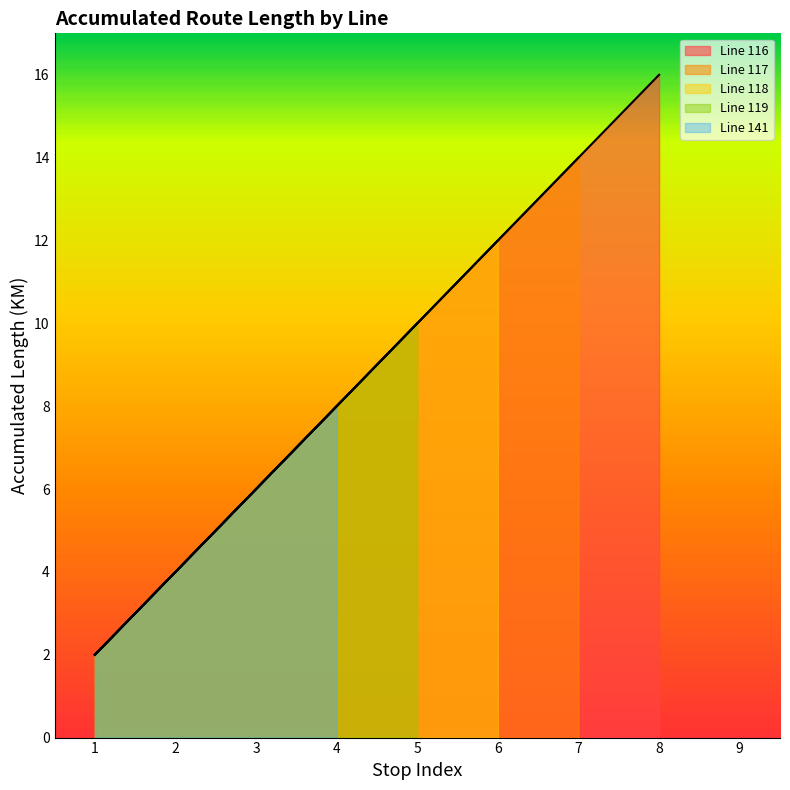

The Line 141 series shows 0 at 6. True or false?

True